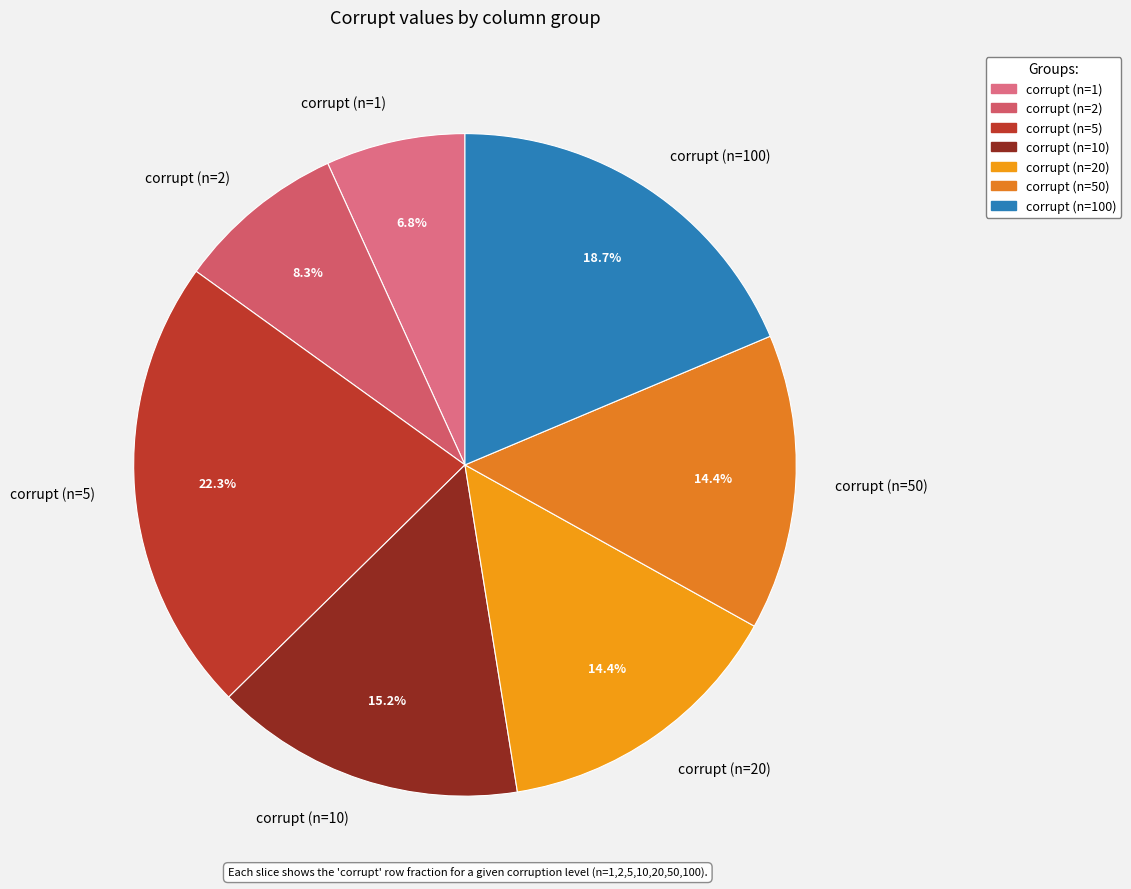

Does any single category account for the majority?

No